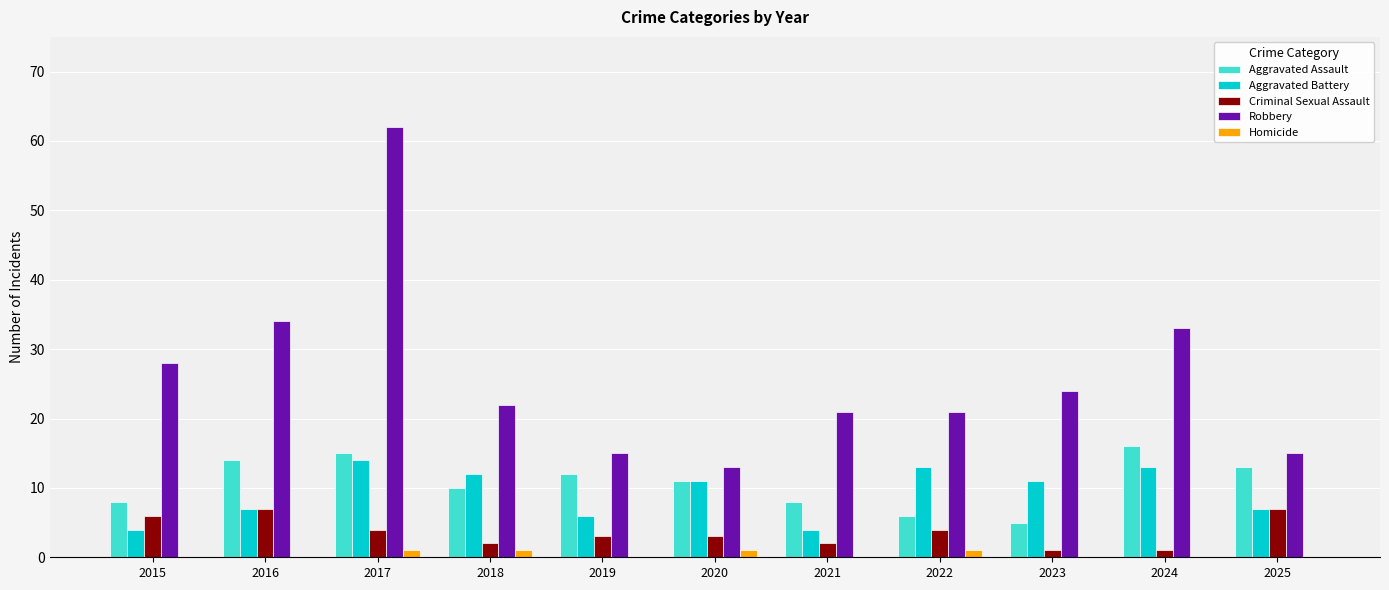

True or false: Homicide has a value of 1 at 2022.

True